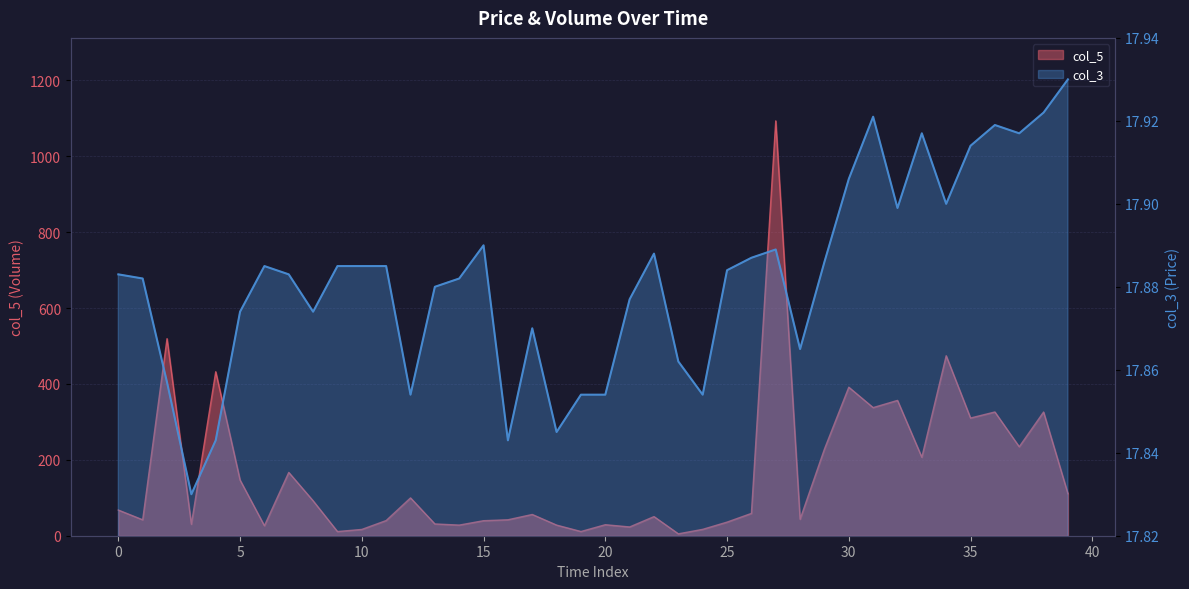

How many lines are shown in the chart?

2